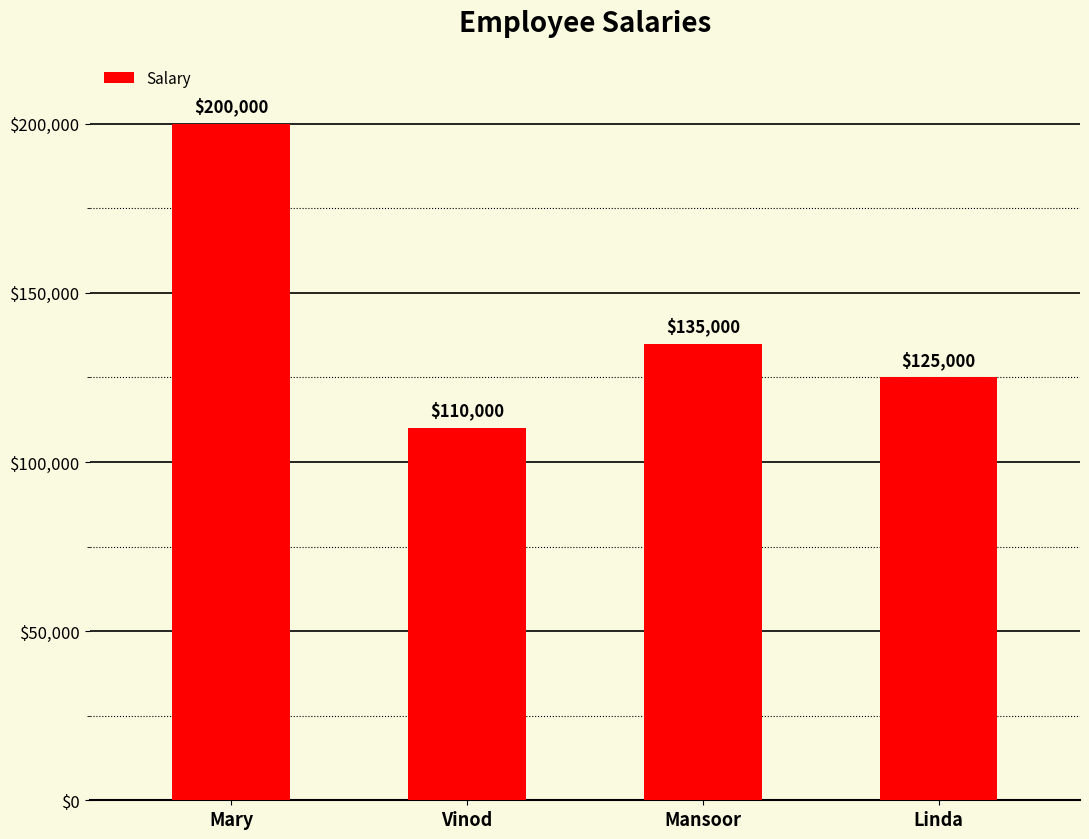

What is the change in value from Mansoor to Linda?

-10000